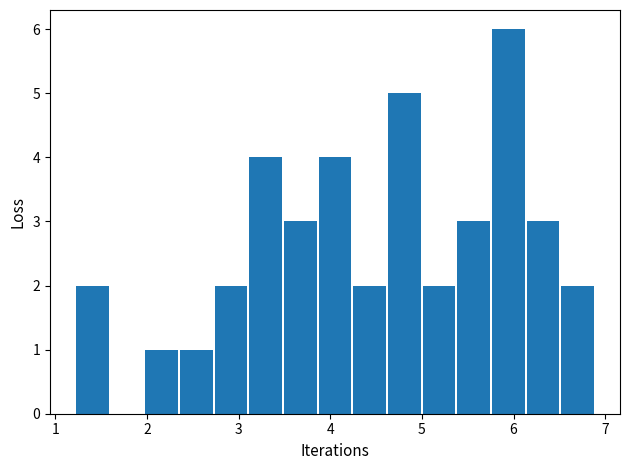

Read against the x-axis, roughly where is the centre of the tallest bar?

5.9